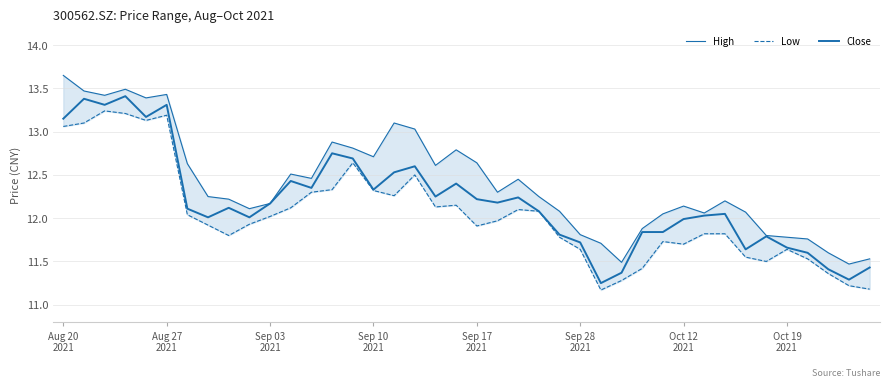

The value of Close at 11 is 12.4. True or false?

True